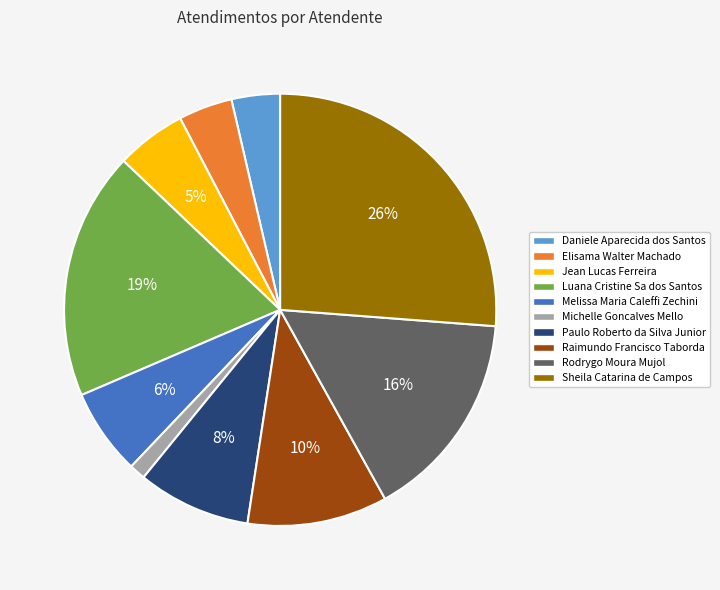

What is the ratio of the value at Luana Cristine Sa dos Santos to the value at Rodrygo Moura Mujol?

1.2